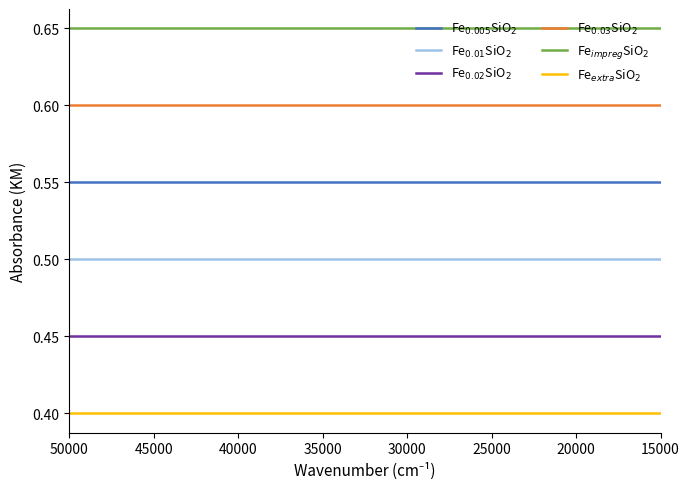

At how many categories does at least one series exceed 0?

25